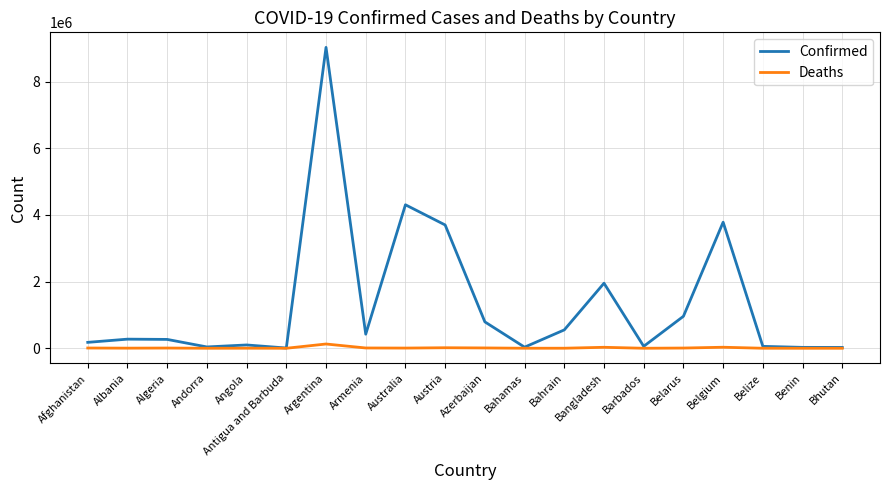

What value does the Deaths series have at Angola, to the nearest 10?

1900